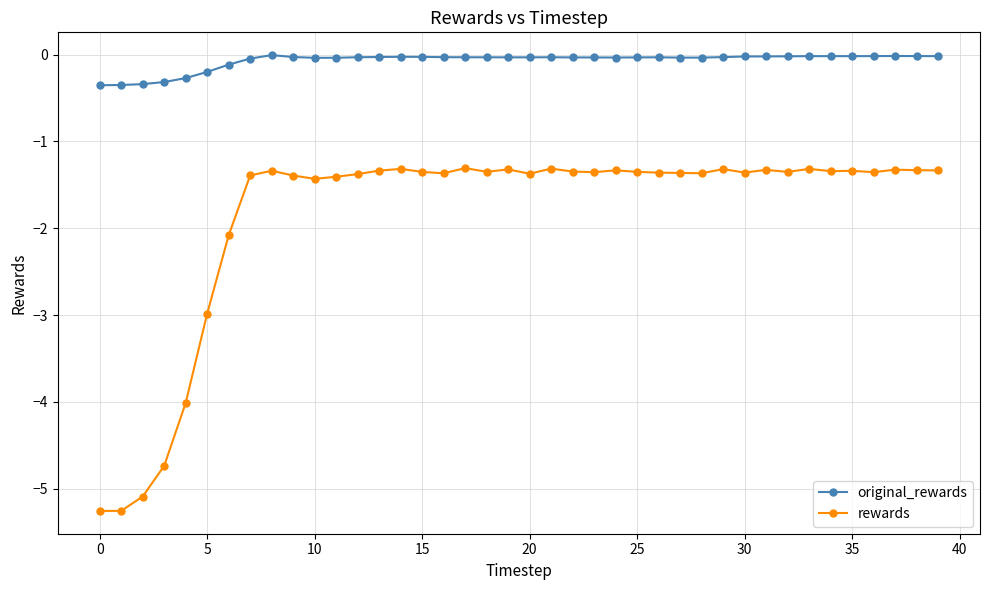

Which series has the largest total across all categories?

original_rewards